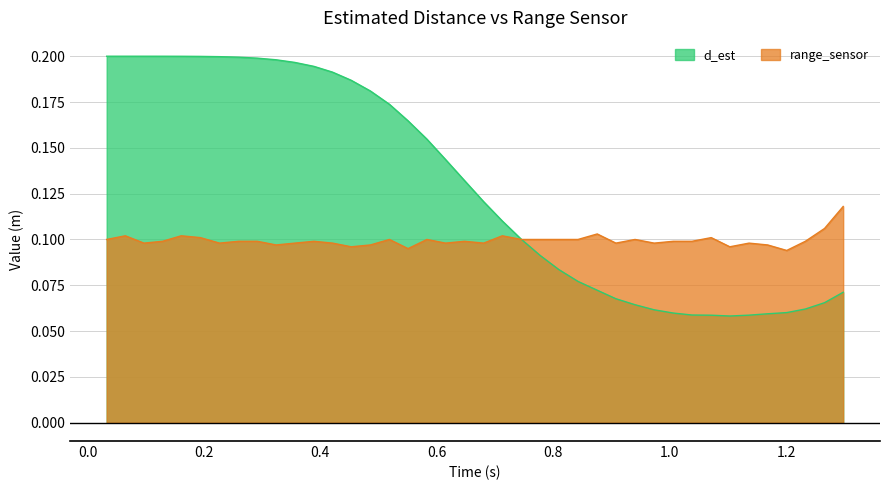

Which series ends up on top after the final intersection of d_est and range_sensor?

range_sensor